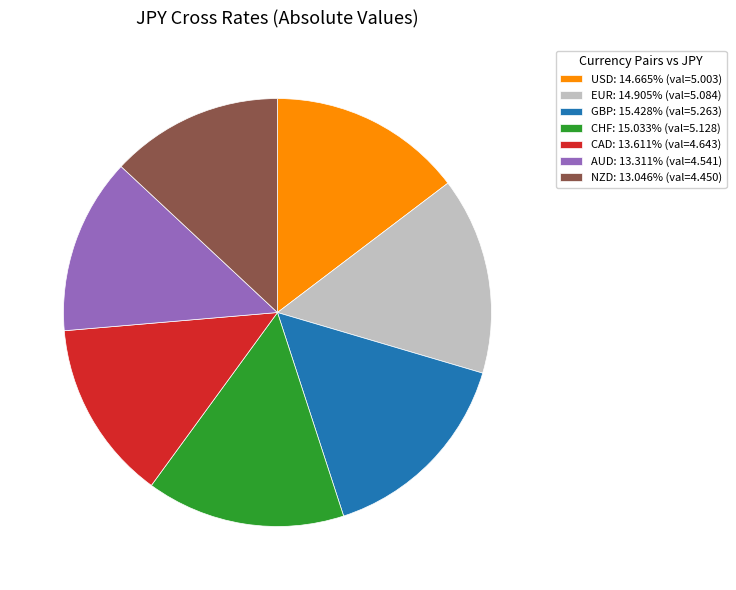

Count the number of slices in the pie.

7